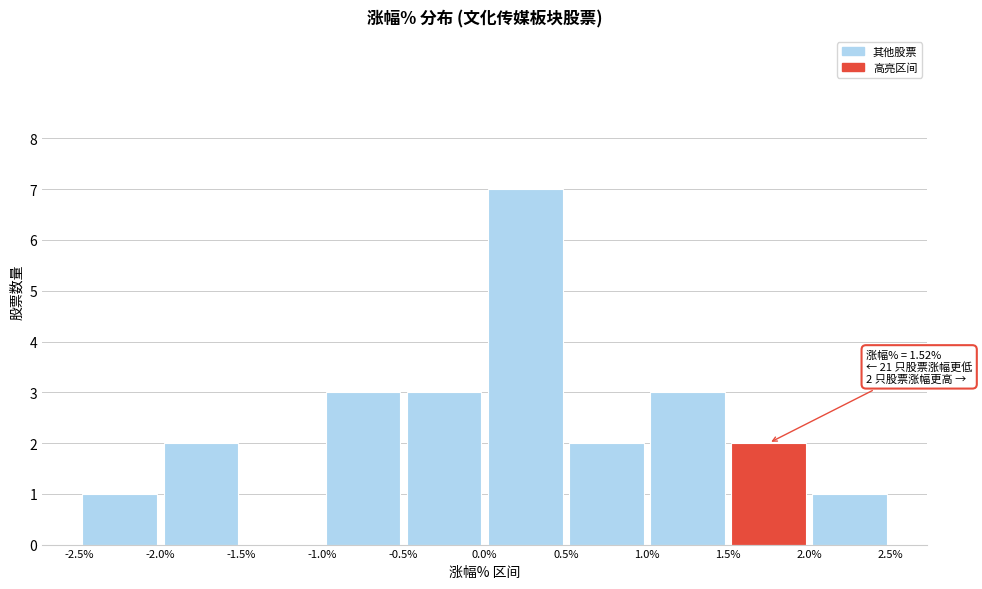

Over which range of the x-axis is the bar tallest?

0.0% to 0.5%